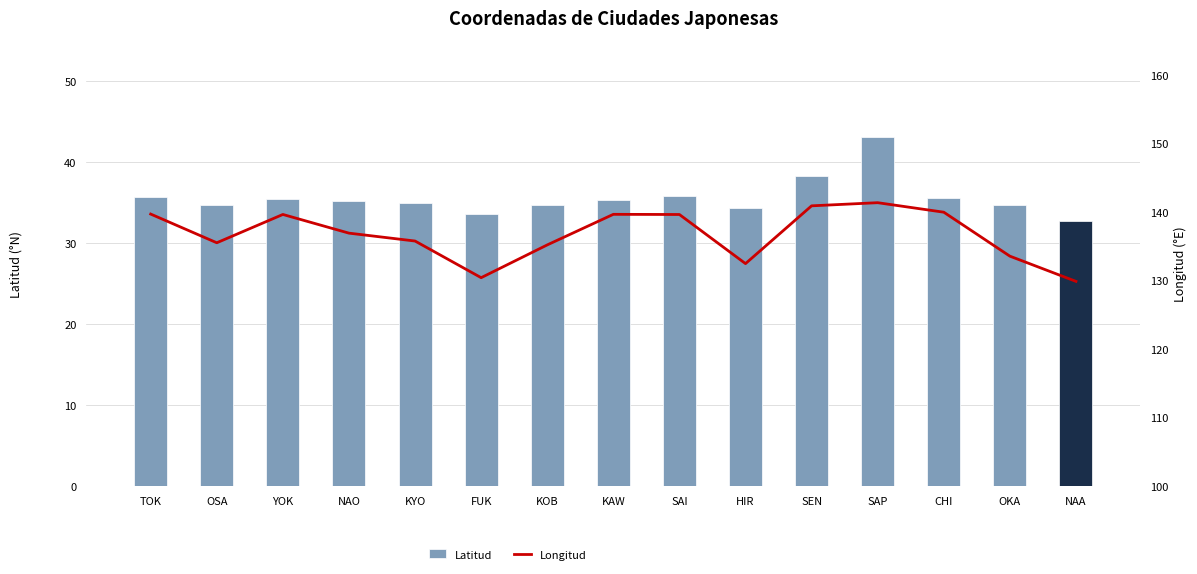

What is the maximum value shown in the chart?

141.4